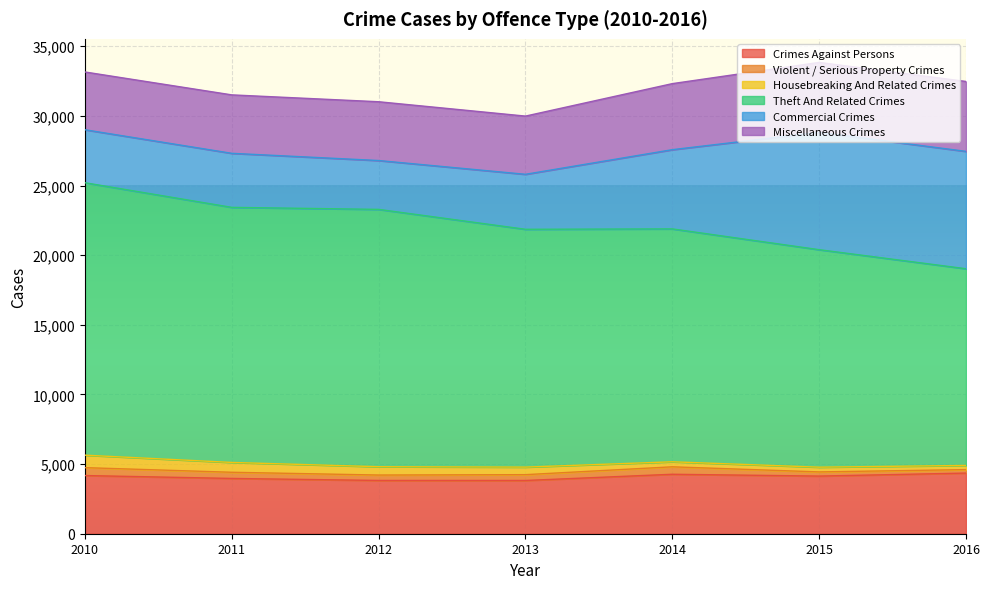

True or false: Crimes Against Persons and Theft And Related Crimes intersect in this chart.

False